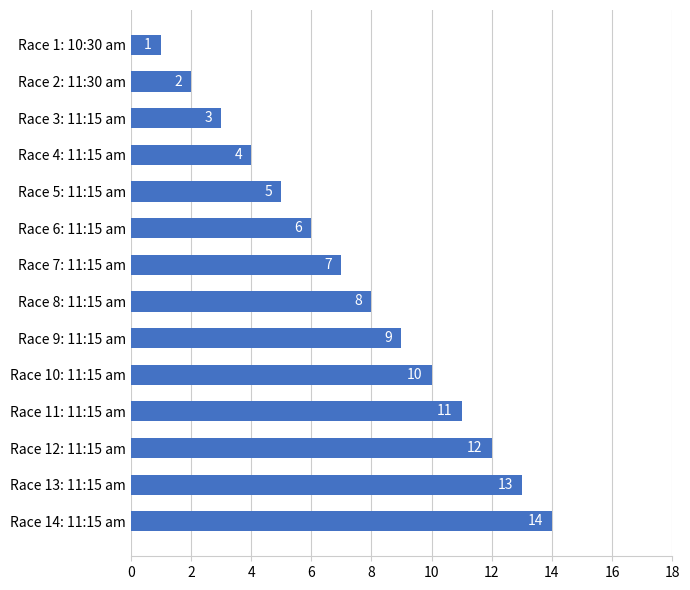

What is the smallest value displayed?

1